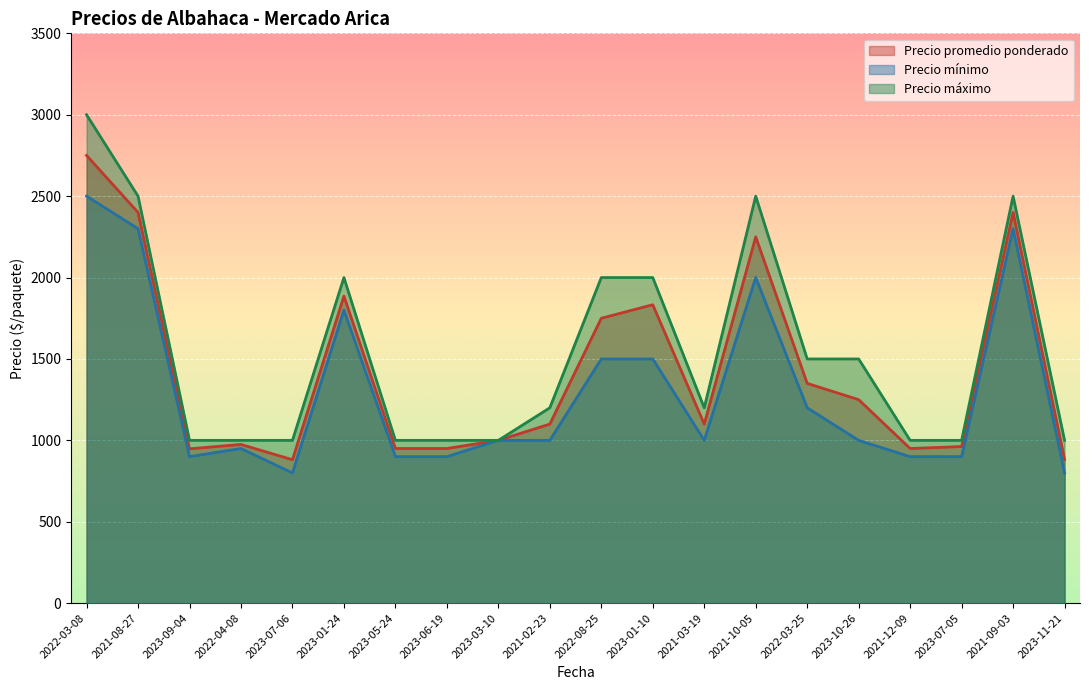

What is the value of the Precio mínimo point at the 19th from the left?

2300